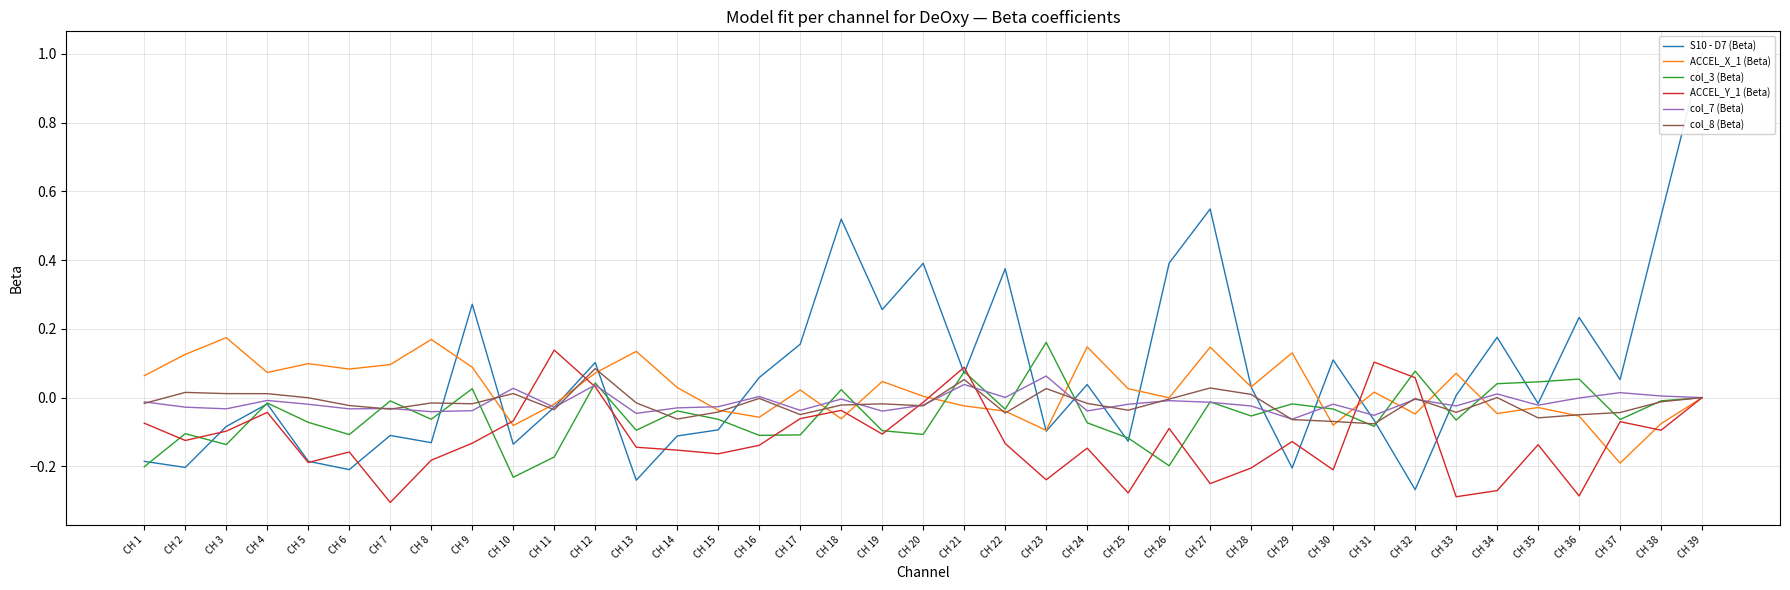

What is the smallest value displayed?

-0.3